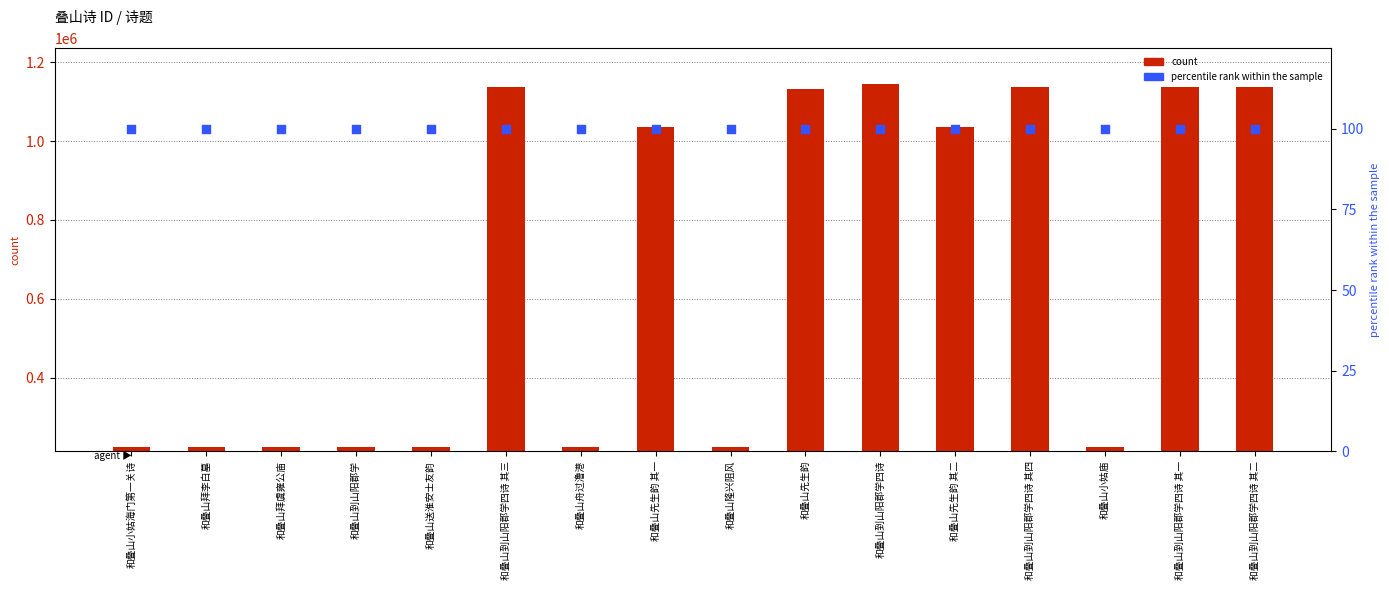

Which series contains the highest Y value?

count